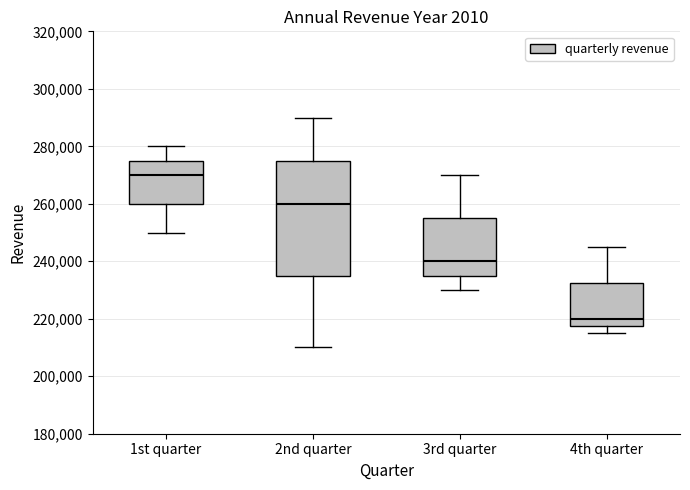

Reading left to right, transcribe this box plot: for each box, give where its median line is, the range the box spans, and where its two whiskers end, as read against the y-axis. The values are not printed on the chart, so give them approximately, as read against the axis.

1st quarter: median 270000, box 260000 to 276000, whiskers 250000 to 280000
2nd quarter: median 260000, box 236000 to 276000, whiskers 210000 to 290000
3rd quarter: median 240000, box 236000 to 256000, whiskers 230000 to 270000
4th quarter: median 220000, box 218000 to 232000, whiskers 216000 to 246000